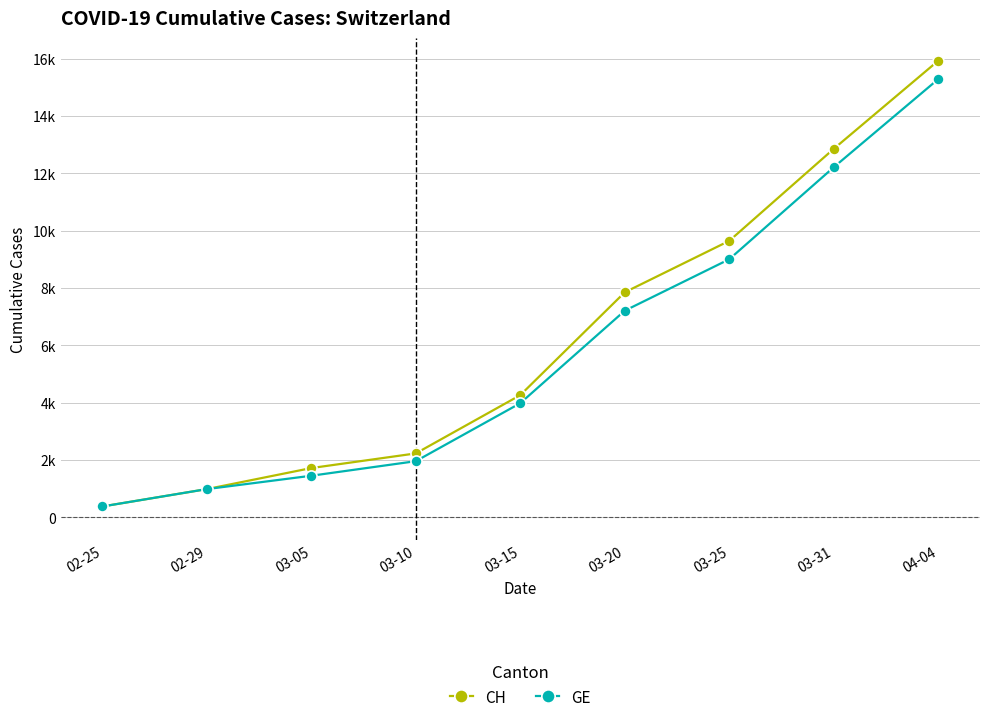

At which label does CH reach its minimum?

02-25